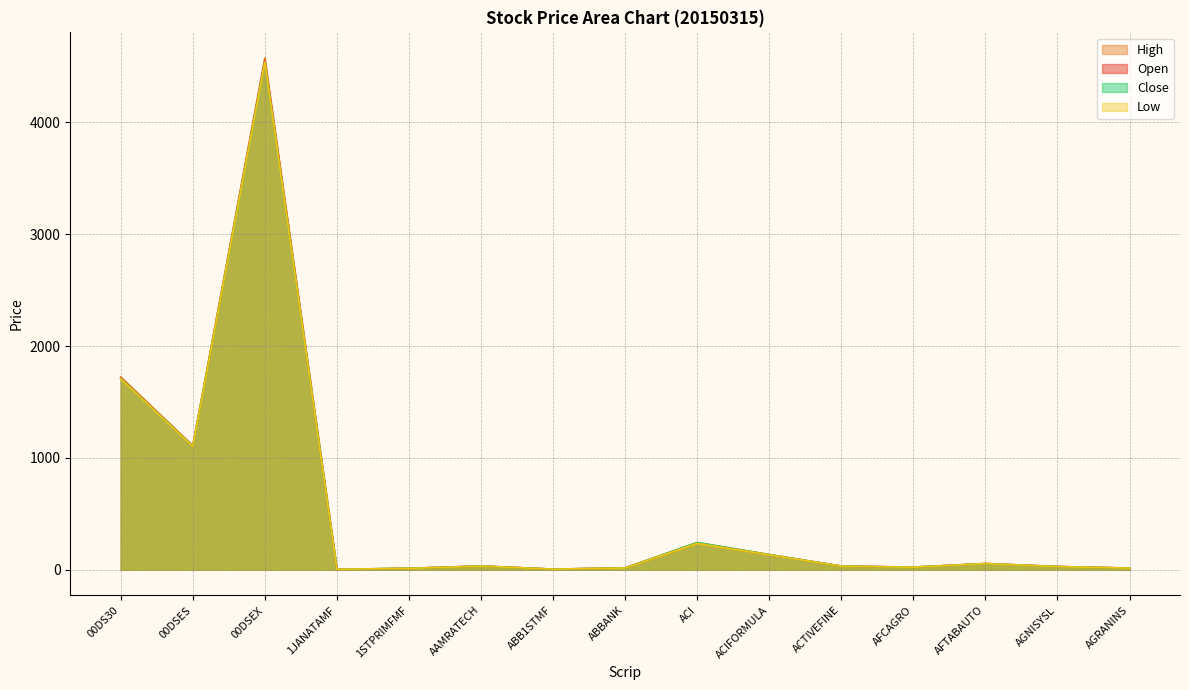

What is the value of the Close point at the 2nd from the left?

1104.9